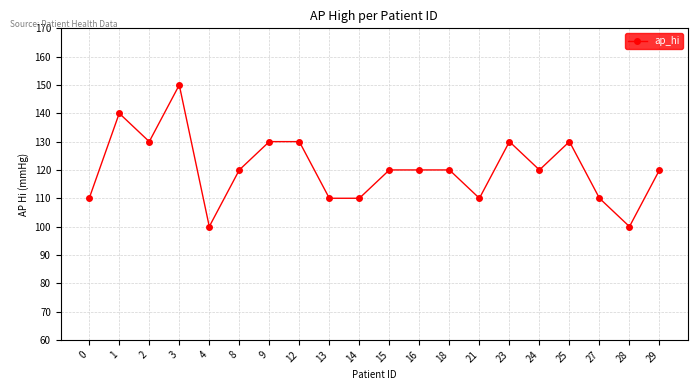

At which category does the data reach its first local valley?

2